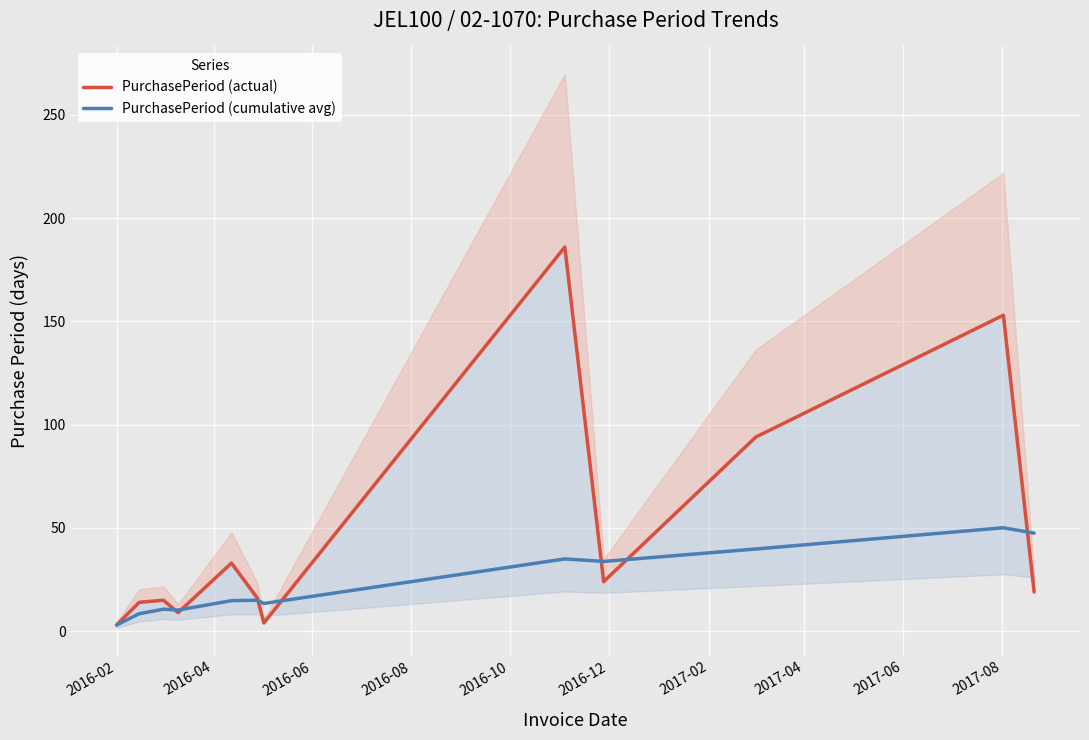

In PurchasePeriod (actual), how many points are lower than both neighbors (excluding endpoints)?

3